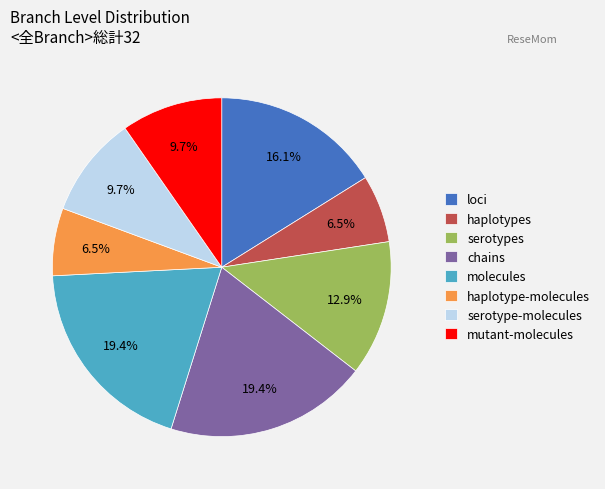

Is molecules the majority of the pie?

No